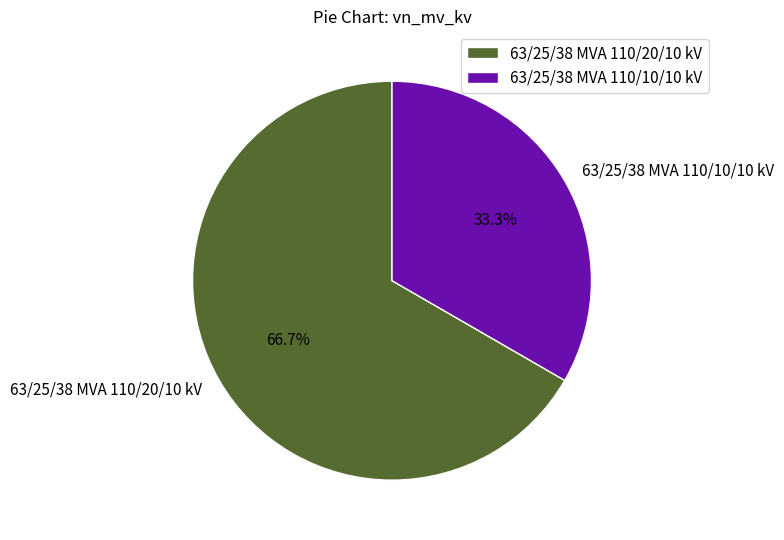

Combined, do 63/25/38 MVA 110/20/10 kV and 63/25/38 MVA 110/10/10 kV account for over 50%?

Yes